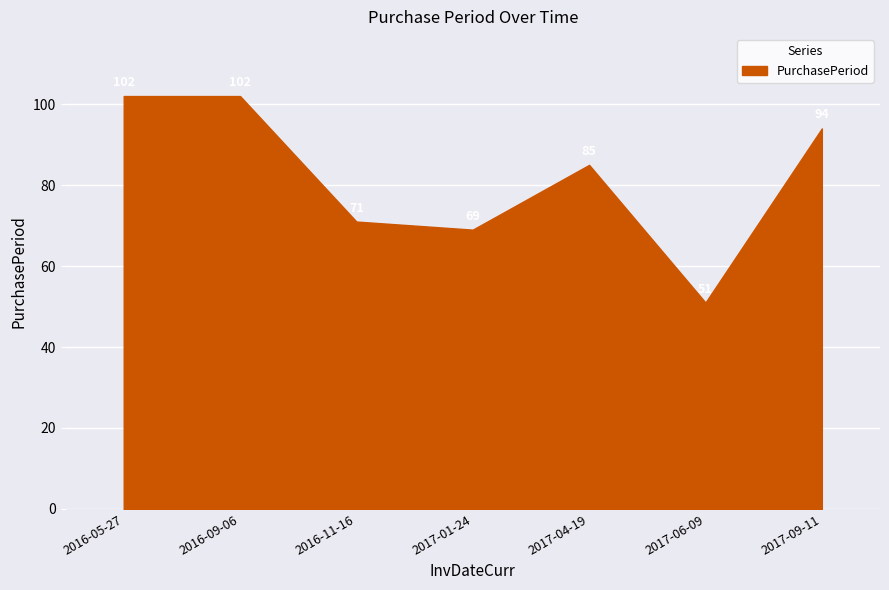

Where is the first local minimum?

2017-01-24